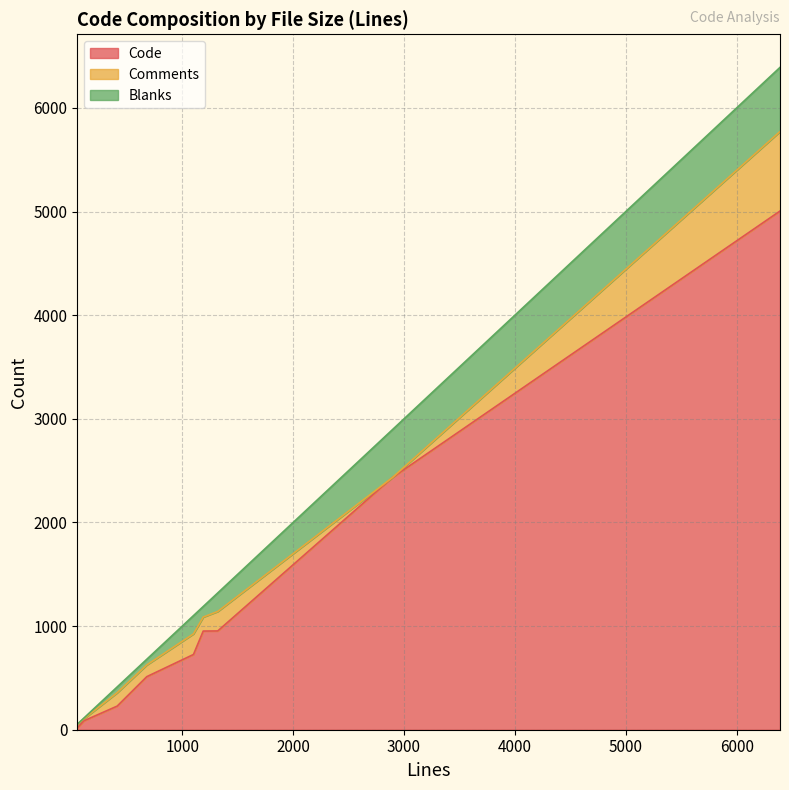

What is the value of the Blanks point at the 7th from the left?

55